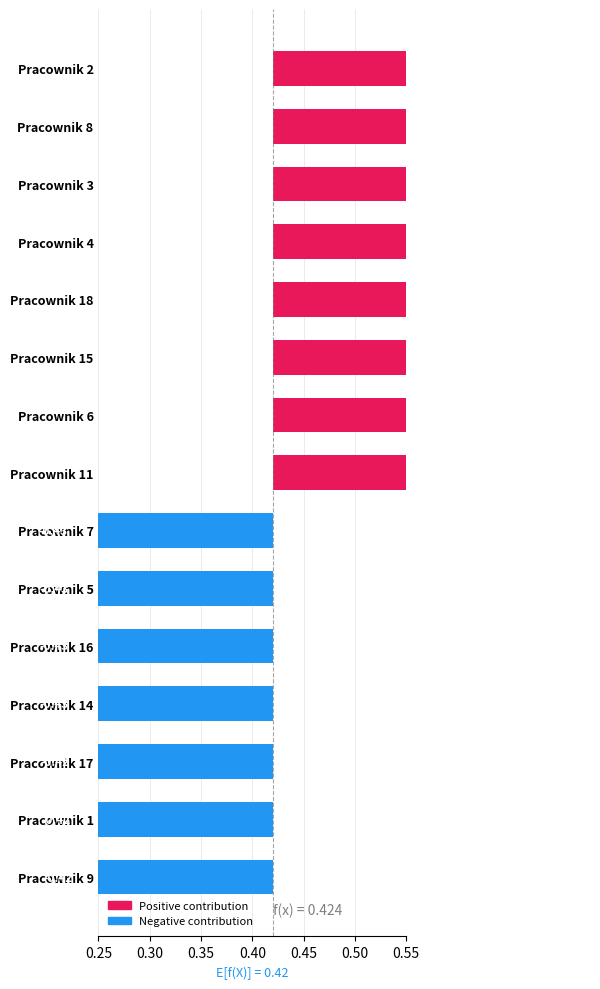

True or false: the data shows 0.6 at Pracownik 15.

True